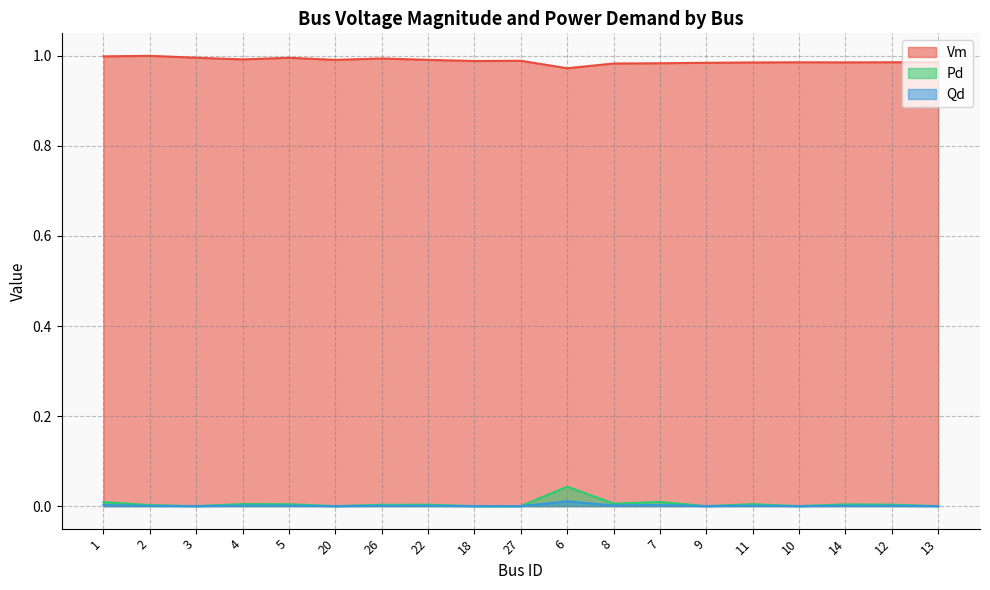

What position from the left is 1?

1